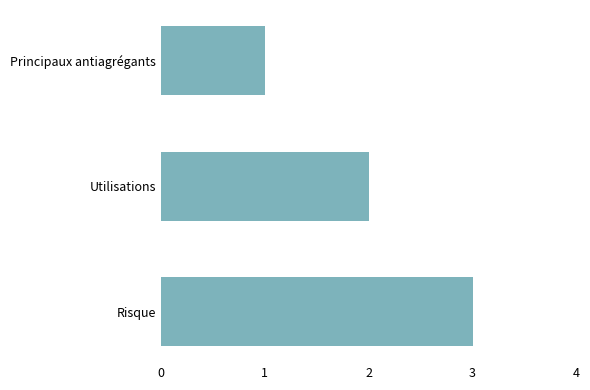

Does the chart contain any negative values?

No